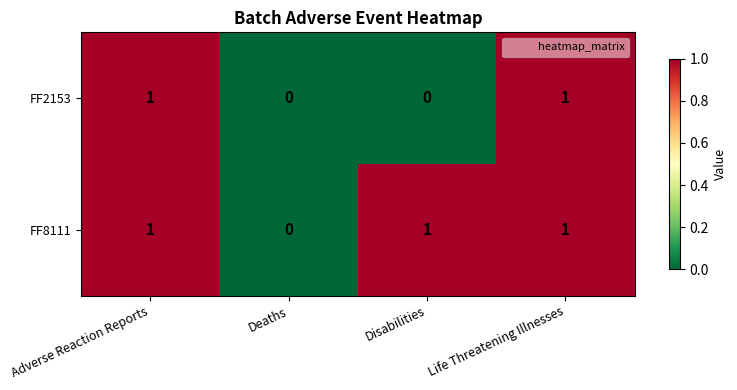

At which label does FF8111 reach its minimum?

Deaths